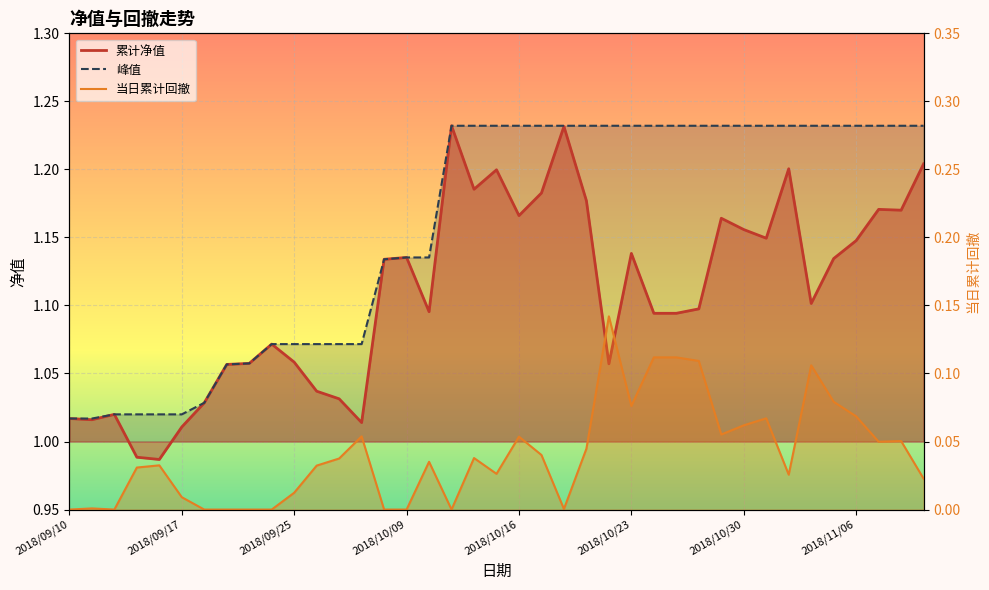

True or false: 当日累计回撤 has a value of -0.1 at 2018/11/06.

False